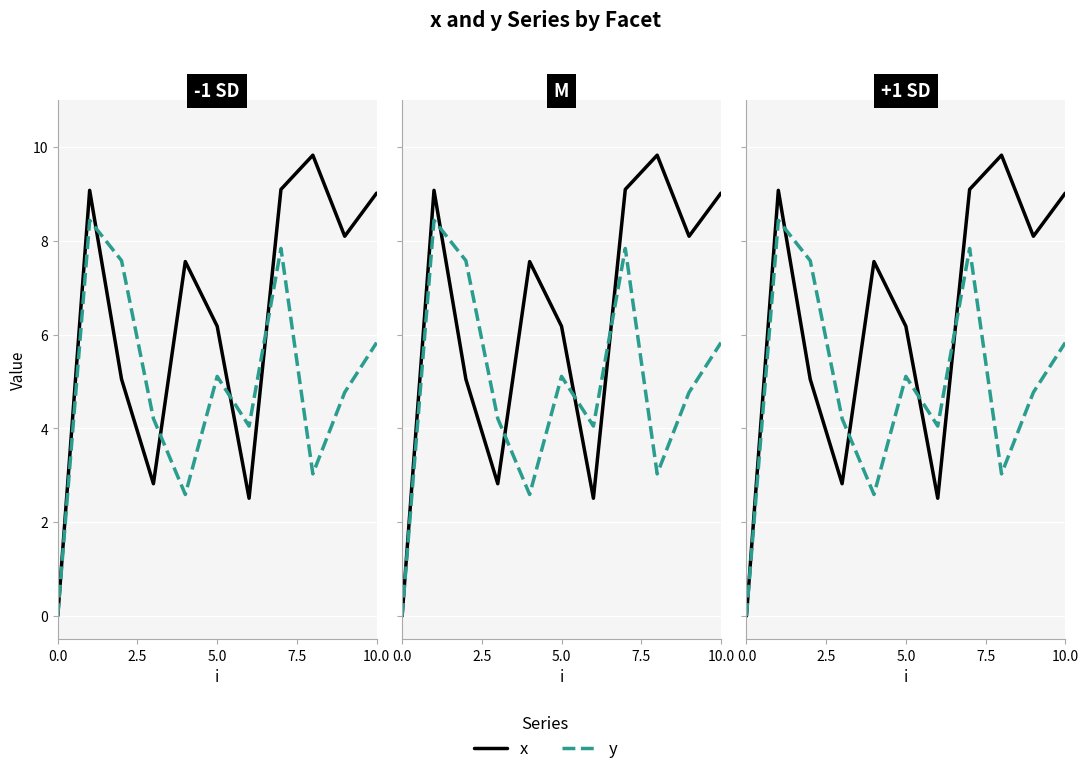

What is the difference between the highest and lowest values at 9?

3.3